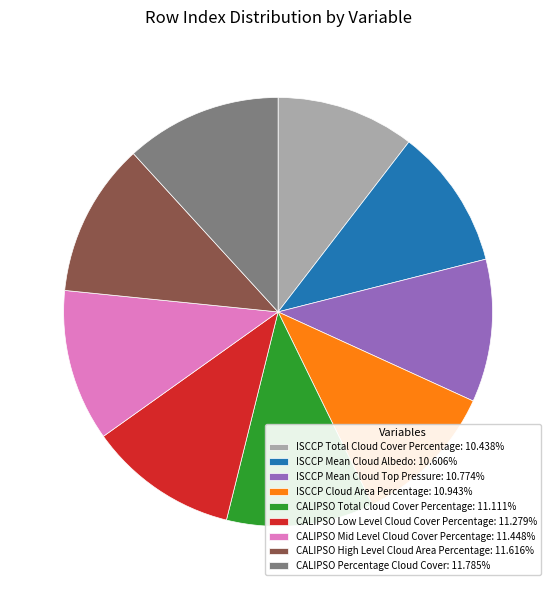

Is there any slice that represents more than half of the pie?

No